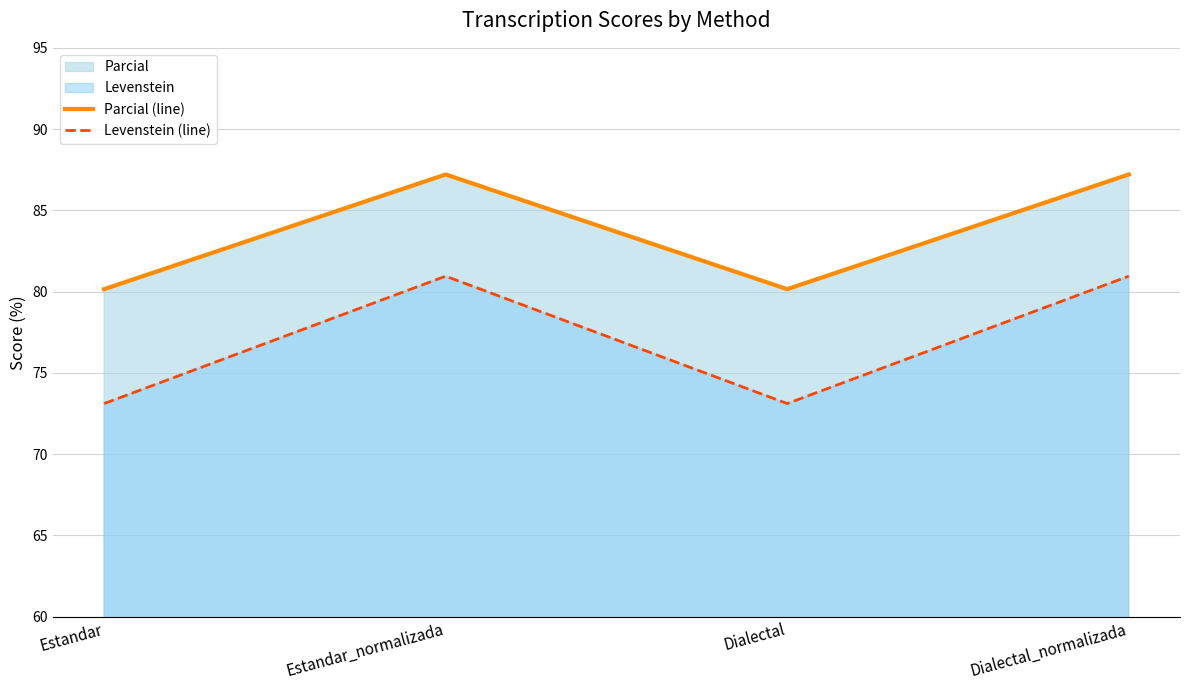

What is the total value across all series at Dialectal_normalizada?

168.2